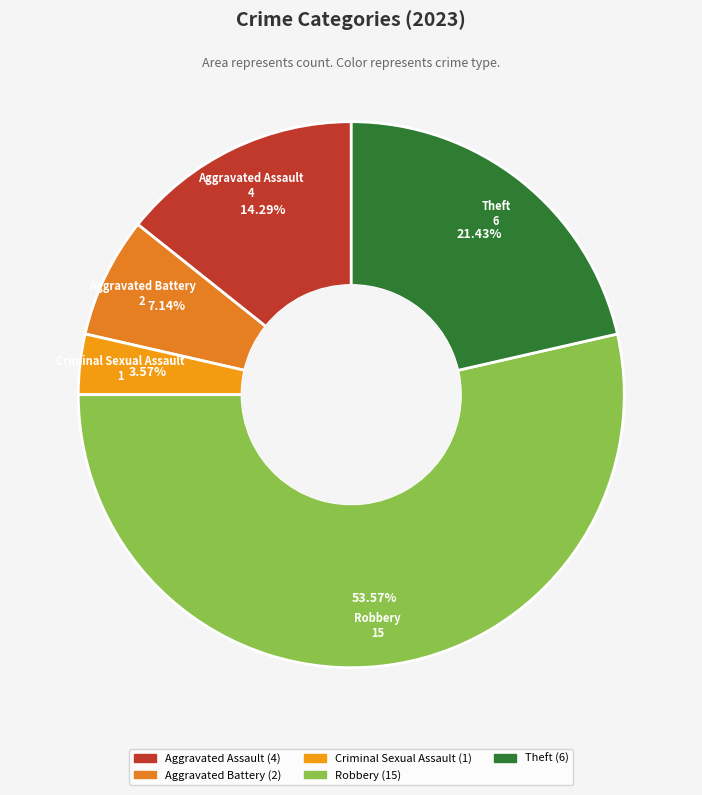

How many segments does this pie chart have?

5